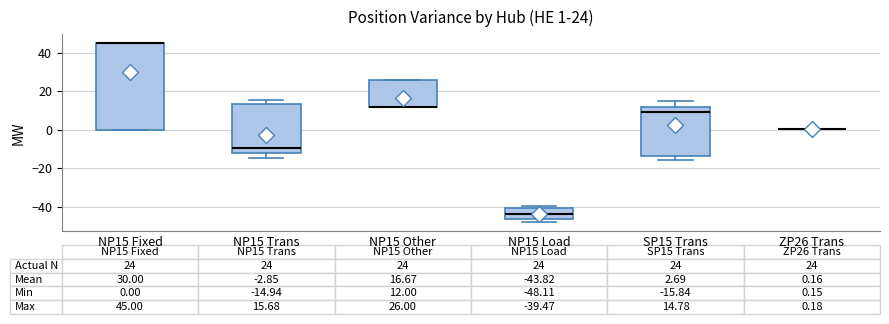

Which box is the tallest, from its lower edge to its upper edge?

NP15 Fixed